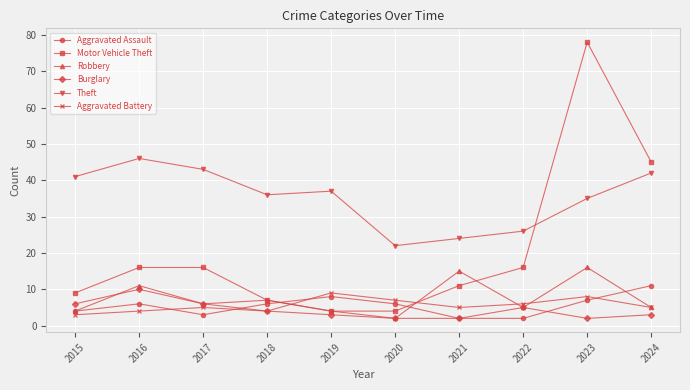

At which label is Theft closest to 34?

2023